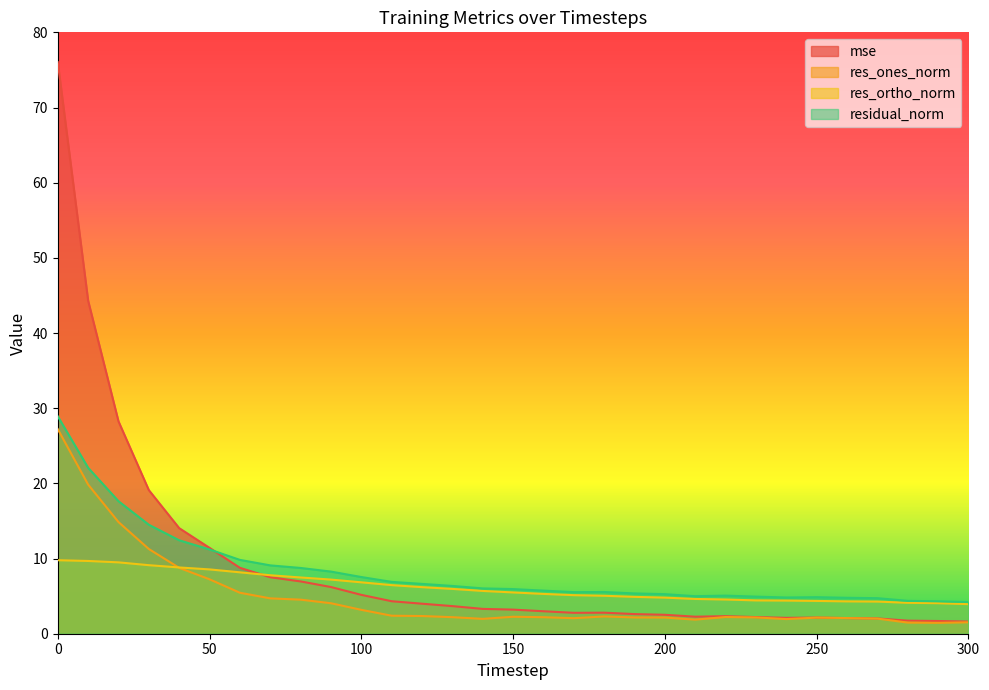

Reading right to left, extract all data points from this chart.

mse: 300=1.6	290=1.7	280=1.7	270=2.0	260=2.1	250=2.1	240=2.1	230=2.2	220=2.3	210=2.3	200=2.5	190=2.6	180=2.8	170=2.8	160=3.0	150=3.2	140=3.3	130=3.7	120=4.0	110=4.3	100=5.2	90=6.2	80=7.0	70=7.5	60=8.8	50=11.4	40=14.0	30=19.1	20=28.3	10=44.3	0=76.0
res_ones_norm: 300=1.5	290=1.4	280=1.5	270=2.0	260=2.1	250=2.1	240=1.9	230=2.2	220=2.2	210=1.9	200=2.2	190=2.2	180=2.3	170=2.1	160=2.2	150=2.3	140=2.0	130=2.2	120=2.4	110=2.4	100=3.2	90=4.1	80=4.5	70=4.7	60=5.5	50=7.2	40=8.8	30=11.3	20=14.9	10=19.8	0=27.2
res_ortho_norm: 300=3.9	290=4.1	280=4.1	270=4.3	260=4.3	250=4.4	240=4.4	230=4.4	220=4.6	210=4.6	200=4.8	190=4.9	180=5.1	170=5.1	160=5.3	150=5.5	140=5.7	130=6.0	120=6.2	110=6.5	100=6.8	90=7.2	80=7.5	70=7.8	60=8.2	50=8.6	40=8.8	30=9.1	20=9.5	10=9.7	0=9.8
residual_norm: 300=4.2	290=4.3	280=4.4	270=4.7	260=4.8	250=4.9	240=4.8	230=4.9	220=5.1	210=5.0	200=5.3	190=5.4	180=5.5	170=5.5	160=5.7	150=5.9	140=6.0	130=6.4	120=6.6	110=6.9	100=7.5	90=8.3	80=8.7	70=9.1	60=9.8	50=11.2	40=12.4	30=14.5	20=17.6	10=22.1	0=28.9